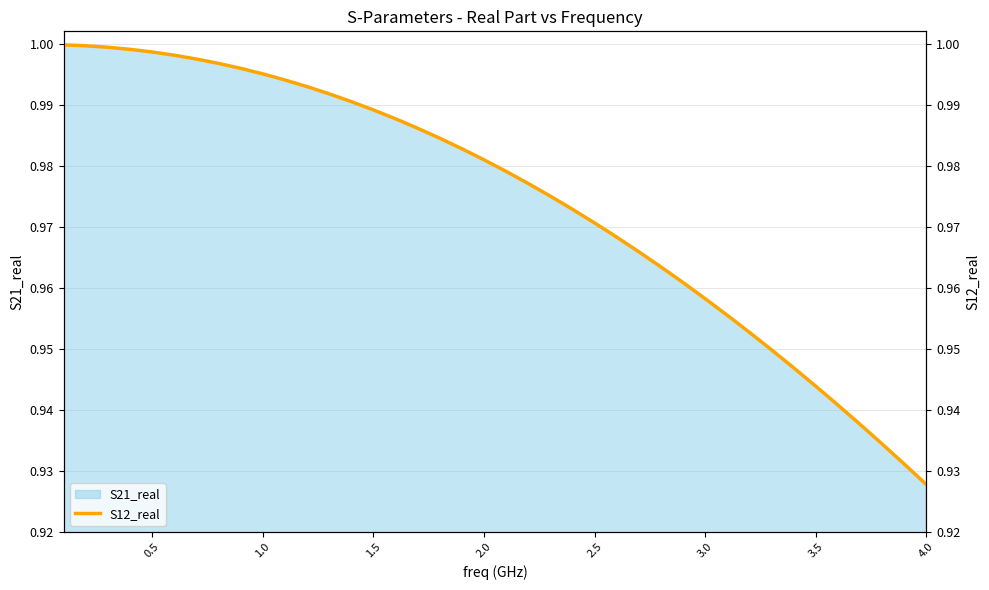

At which label does S21_real reach its minimum?

4.0